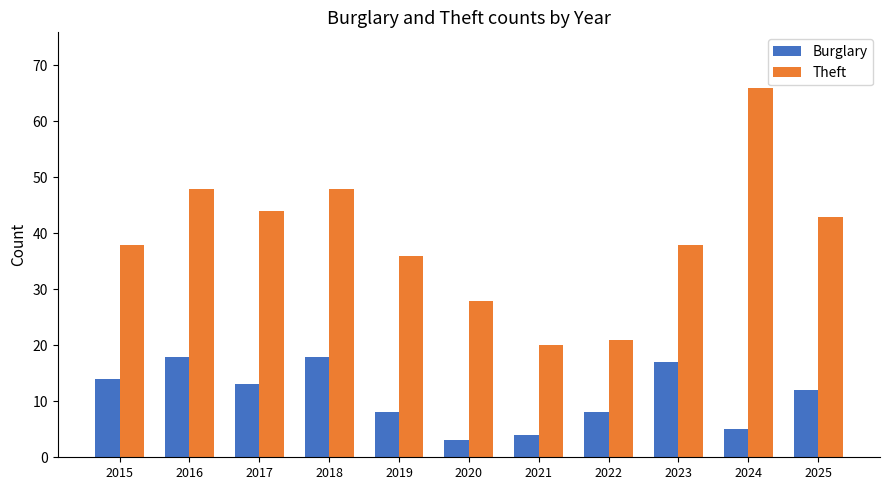

Rank the series at 2015 from lowest to highest value.

Burglary, Theft